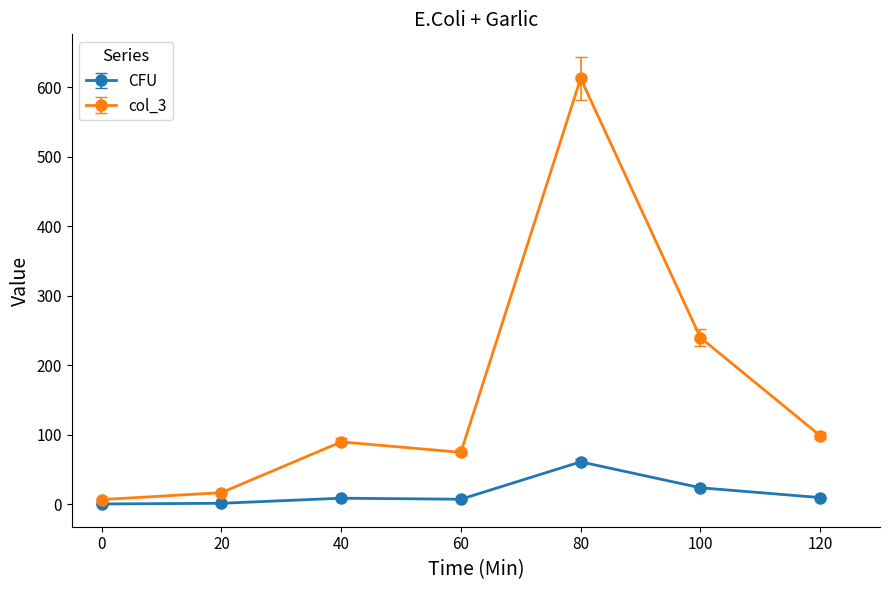

What are all the series names shown in the legend?

CFU, col_3